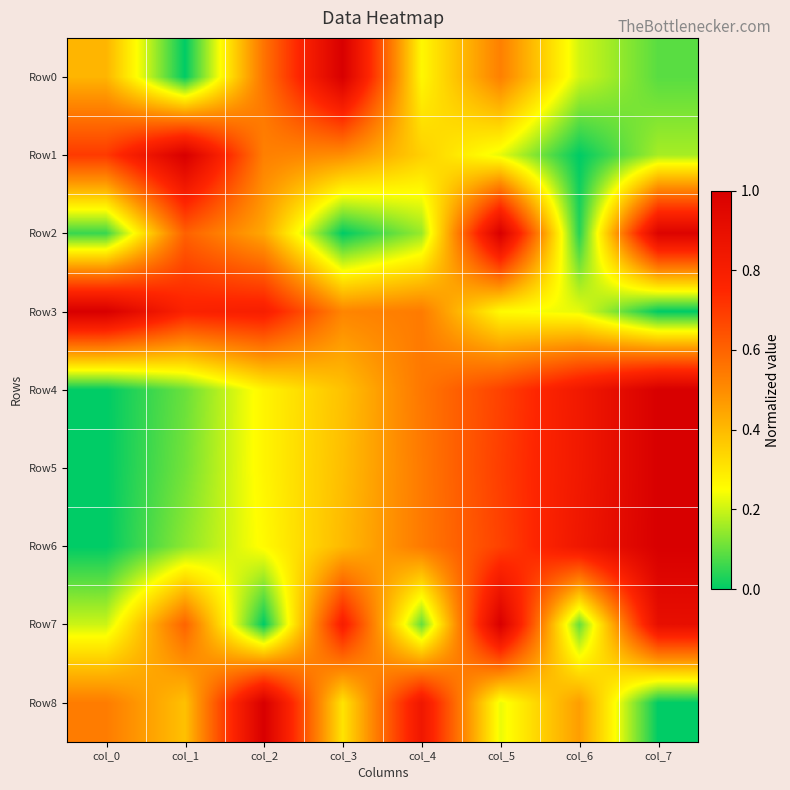

At which category does the chart reach its peak across all series?

col_3